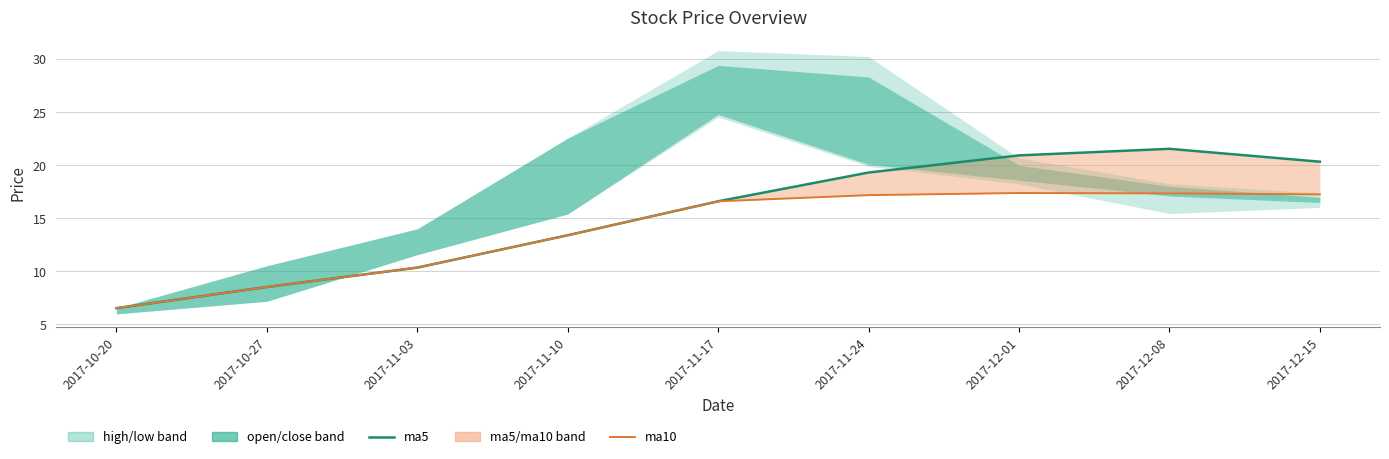

What is the label of the 1st point from the right?

2017-12-15